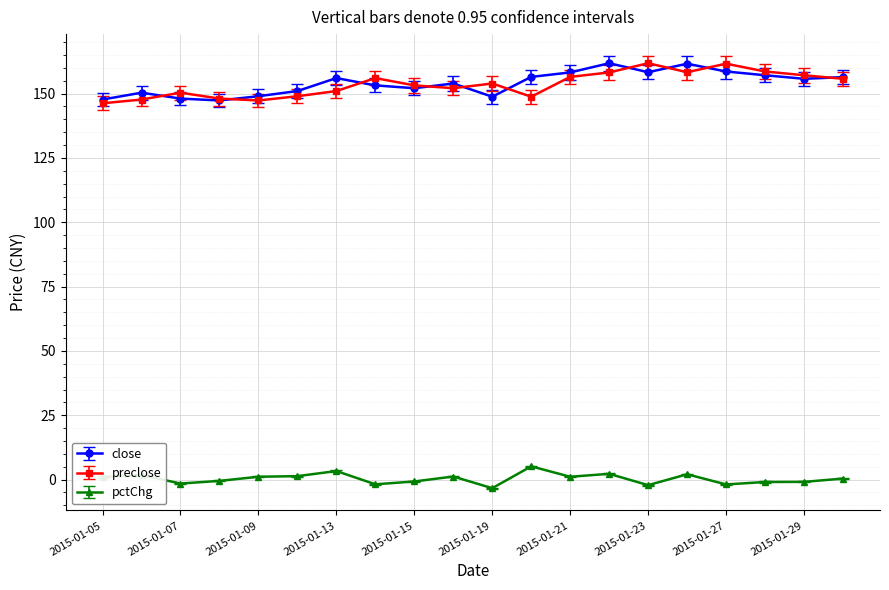

True or false: pctChg and close intersect in this chart.

False